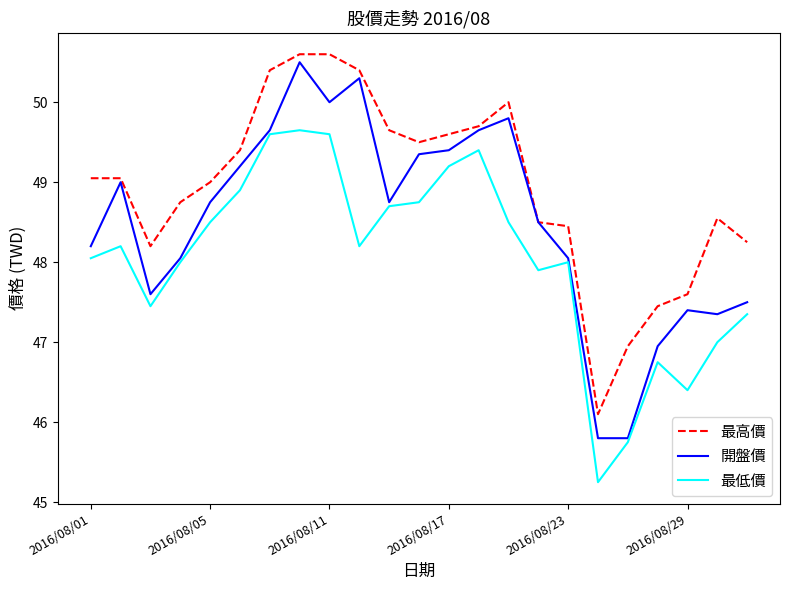

What are all the series names shown in the legend?

最高價, 開盤價, 最低價